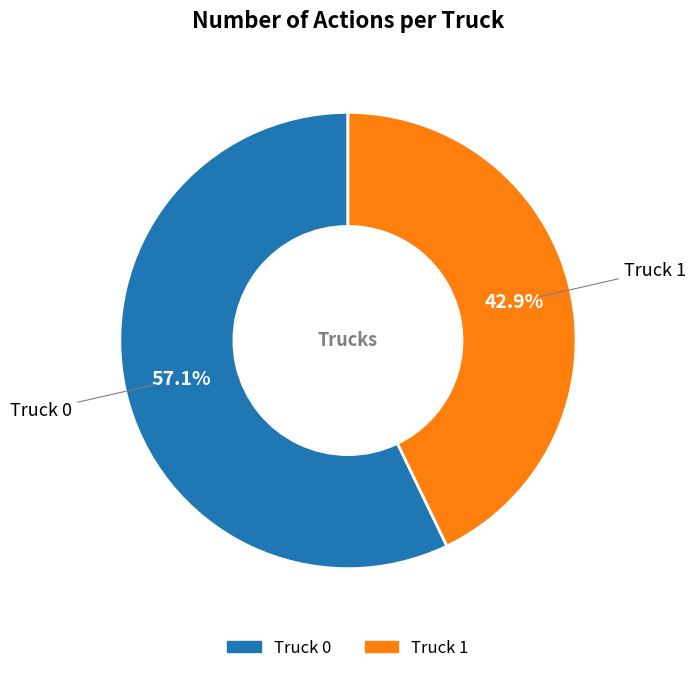

Is it true that Truck 0 is 45% of the pie?

False